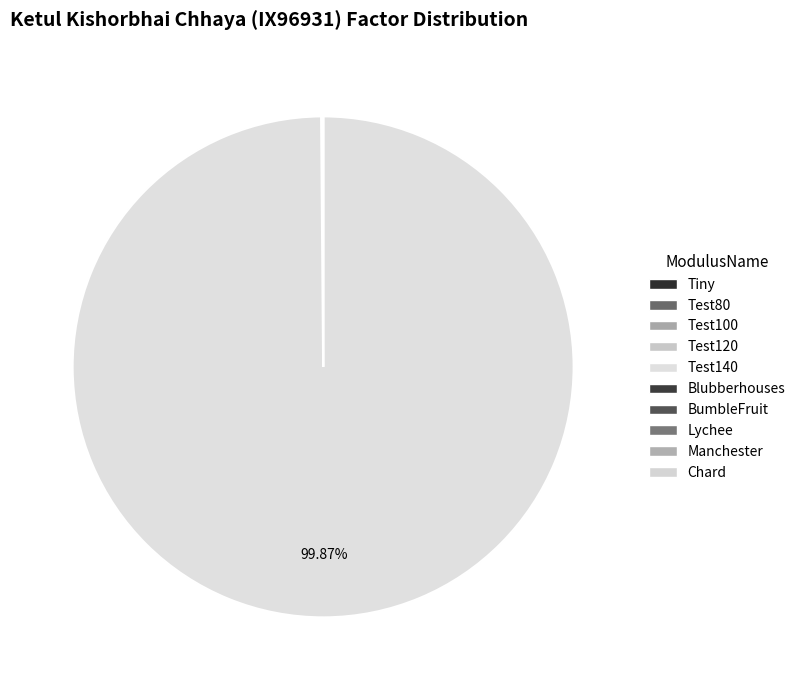

Combined, what portion of the pie is BumbleFruit and Test140?

99.9%